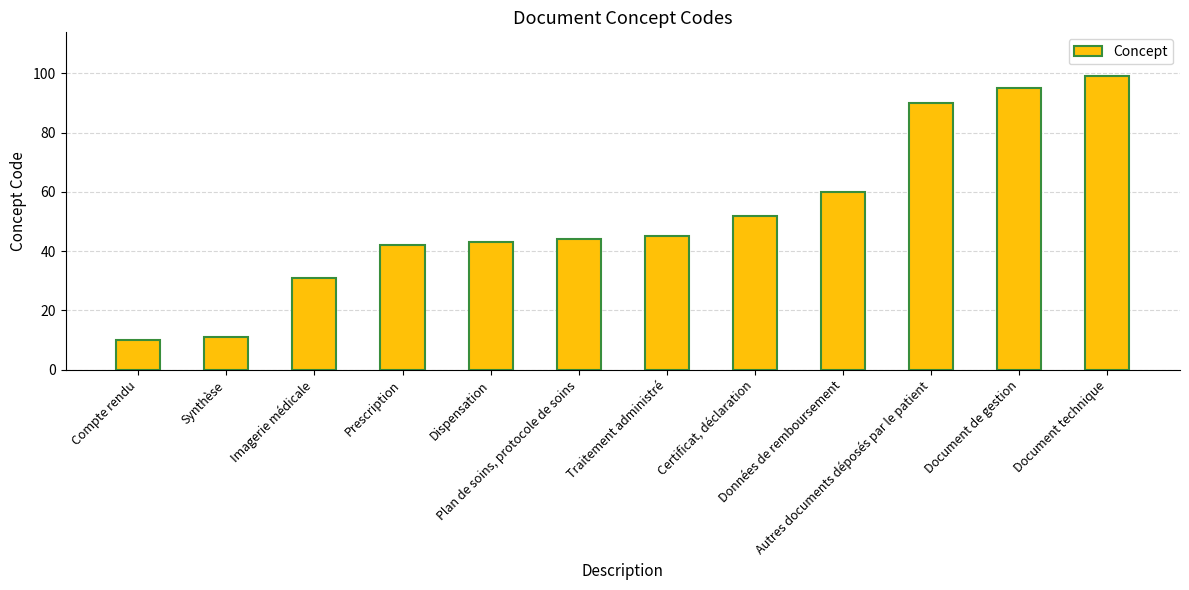

Reading left to right, what are all the values shown in this chart?

Compte rendu=10	Synthèse=11	Imagerie médicale=31	Prescription=42	Dispensation=43	Plan de soins, protocole de soins=44	Traitement administré=45	Certificat, déclaration=52	Données de remboursement=60	Autres documents déposés par le patient=90	Document de gestion=95	Document technique=99